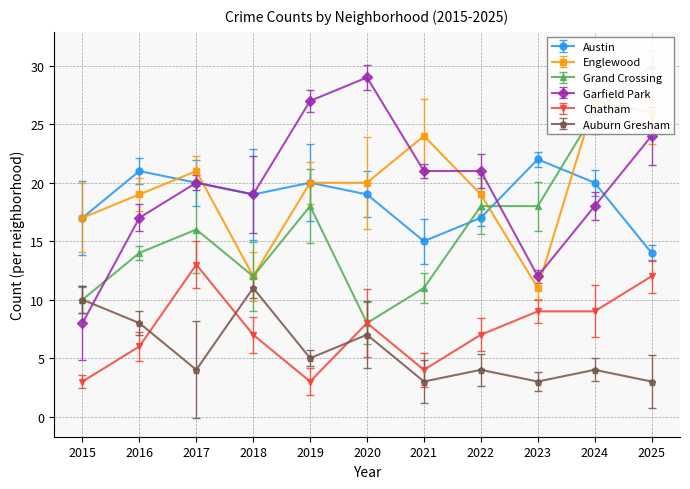

What is the average value of the Grand Crossing series?

16